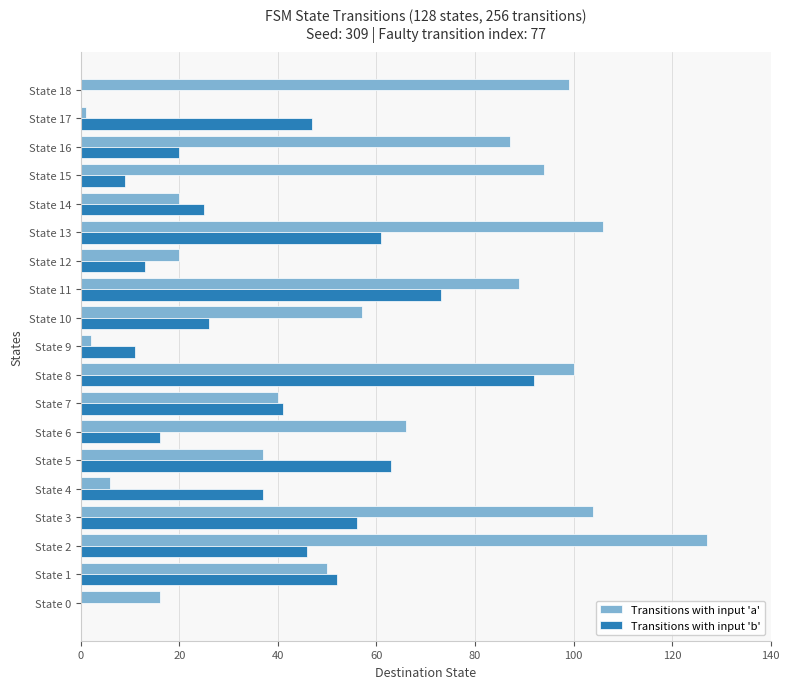

What is the maximum value shown in the chart?

127